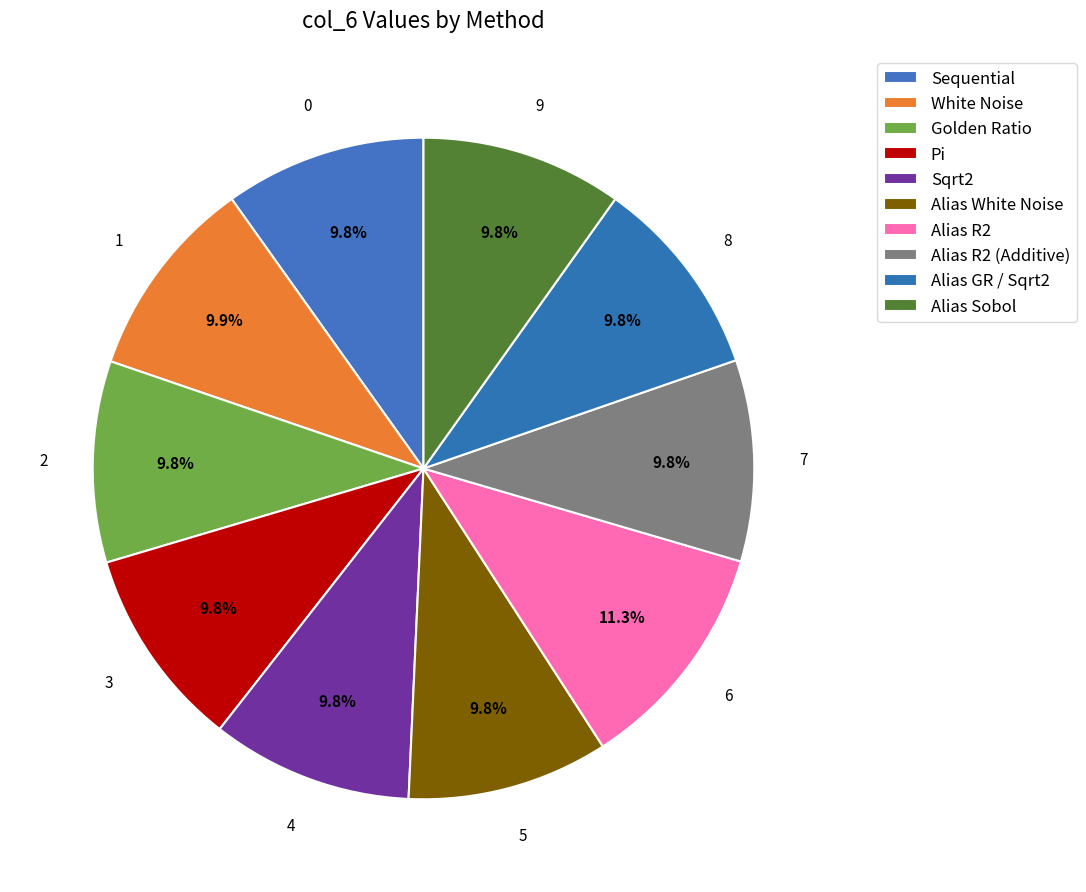

Rank the categories by value from highest to lowest.

Alias R2, White Noise, Alias R2 (Additive), Alias GR / Sqrt2, Alias Sobol, Sequential, Golden Ratio, Sqrt2, Pi, Alias White Noise